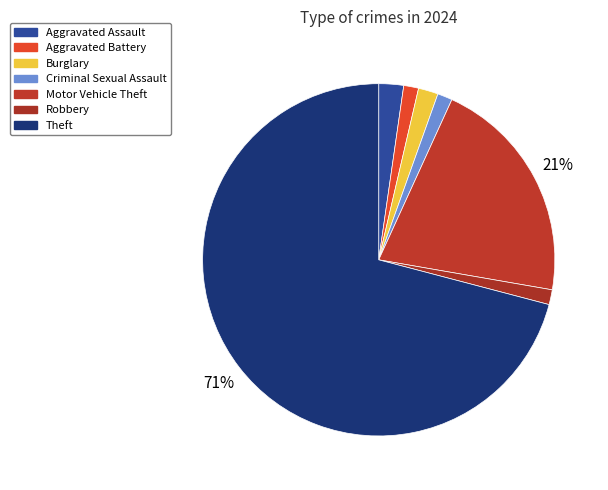

Count the number of slices in the pie.

7